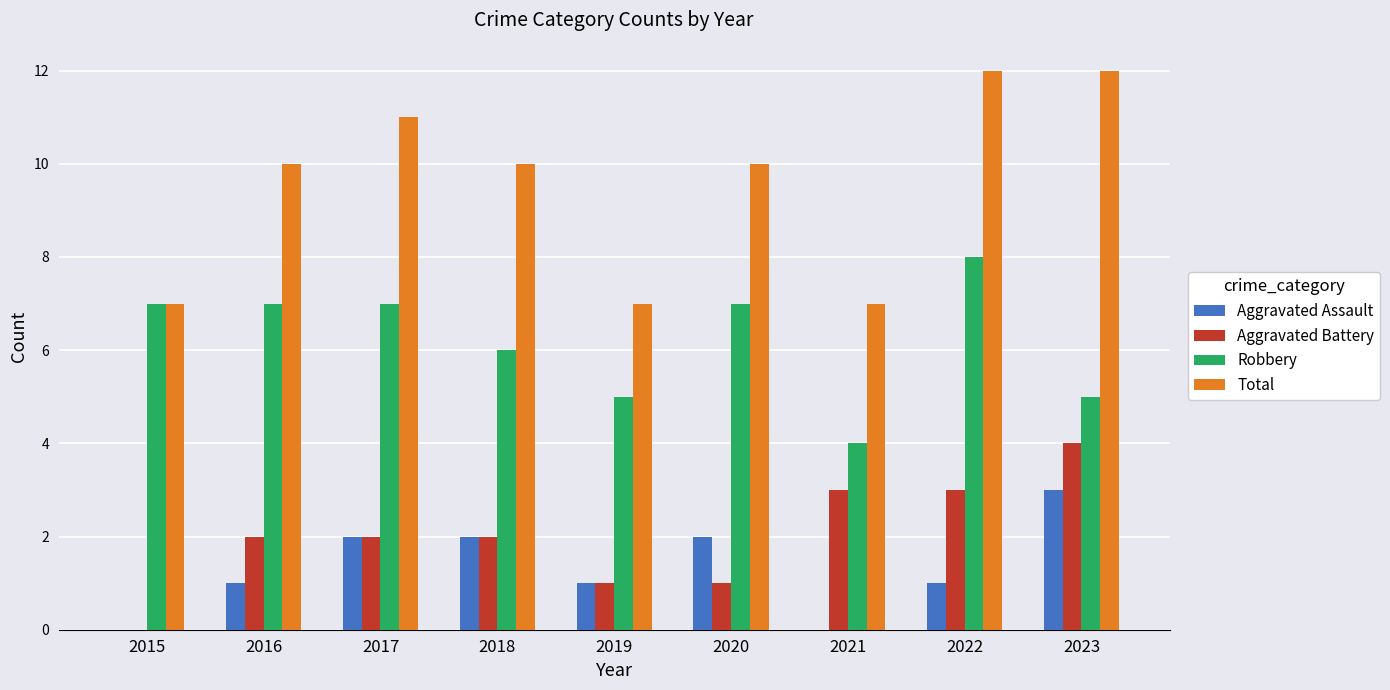

Does the chart contain stacked bars?

No